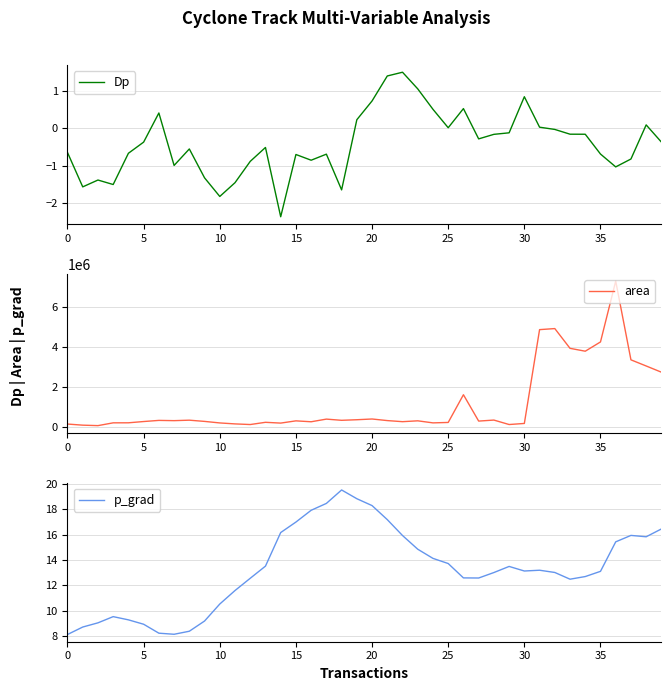

Is it true that p_grad equals 12.7 at 34?

True